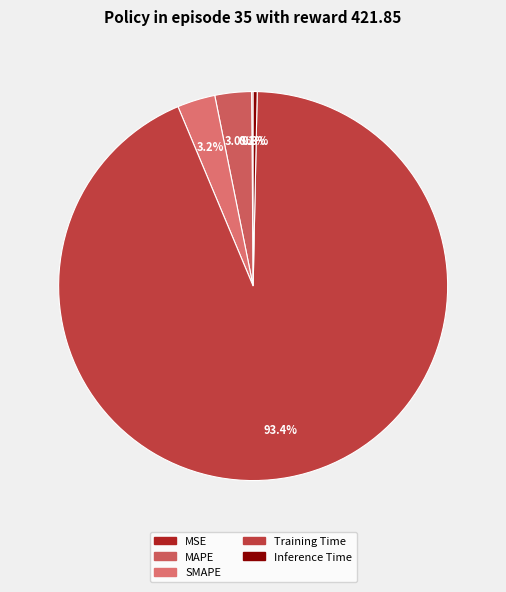

Which slice is the largest?

Training Time